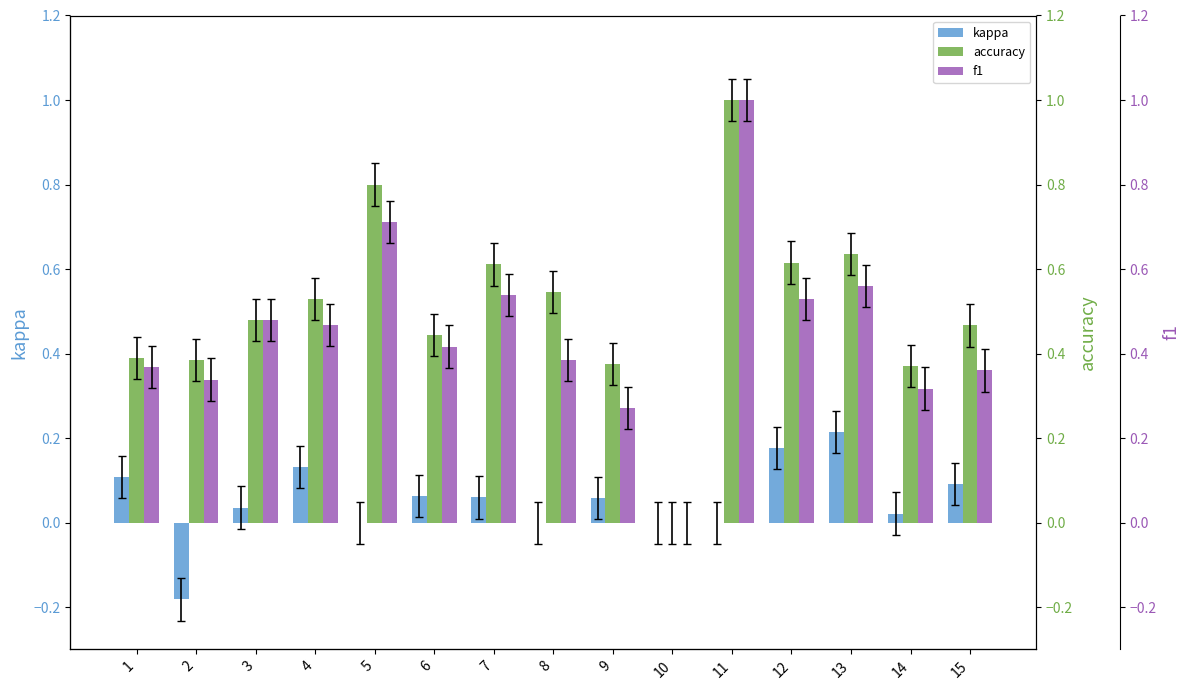

Reading left to right, list all the values displayed in this chart.

kappa: 0.1	-0.2	0.0	0.1	0.0	0.1	0.1	0.0	0.1	0.0	0.0	0.2	0.2	0.0	0.1
accuracy: 0.4	0.4	0.5	0.5	0.8	0.4	0.6	0.5	0.4	0.0	1.0	0.6	0.6	0.4	0.5
f1: 0.4	0.3	0.5	0.5	0.7	0.4	0.5	0.4	0.3	0.0	1.0	0.5	0.6	0.3	0.4